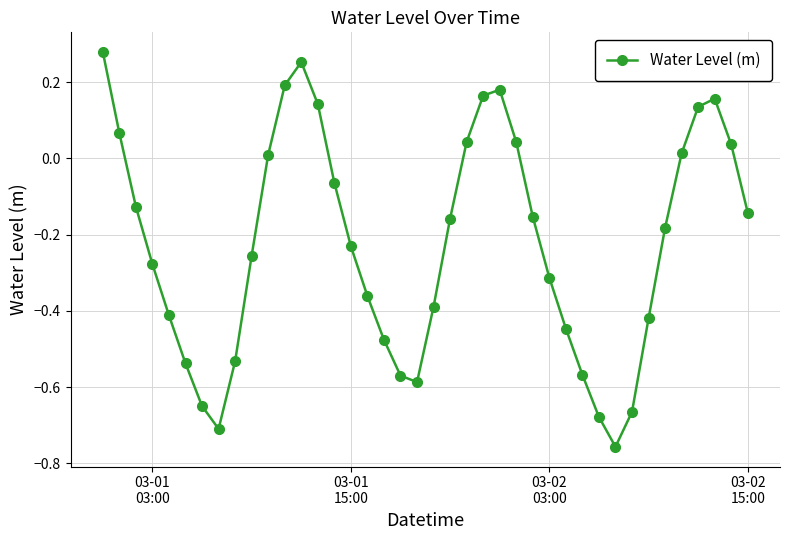

How many interior local peaks (higher than both neighbors) does the data have?

3